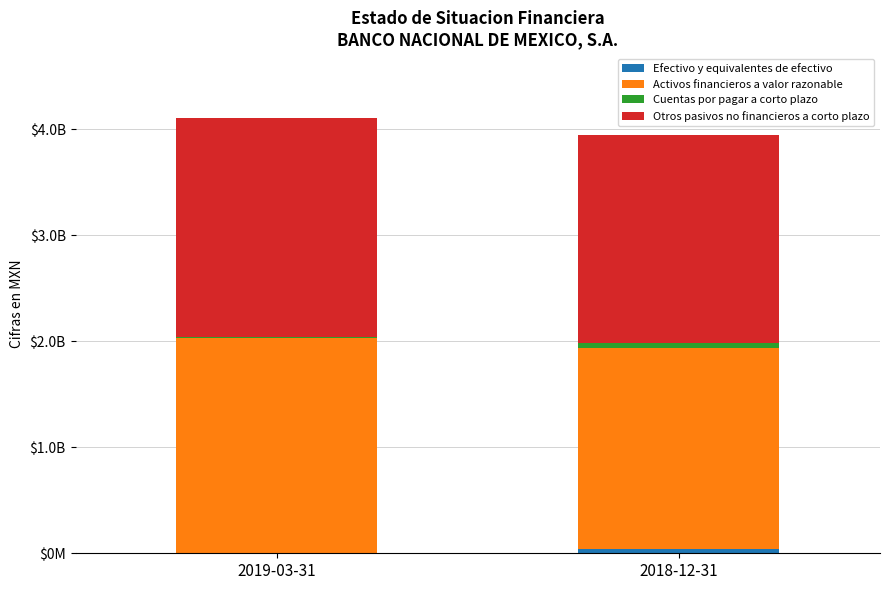

What is the sum of the Cuentas por pagar a corto plazo values at 2018-12-31 and 2019-03-31?

50701000